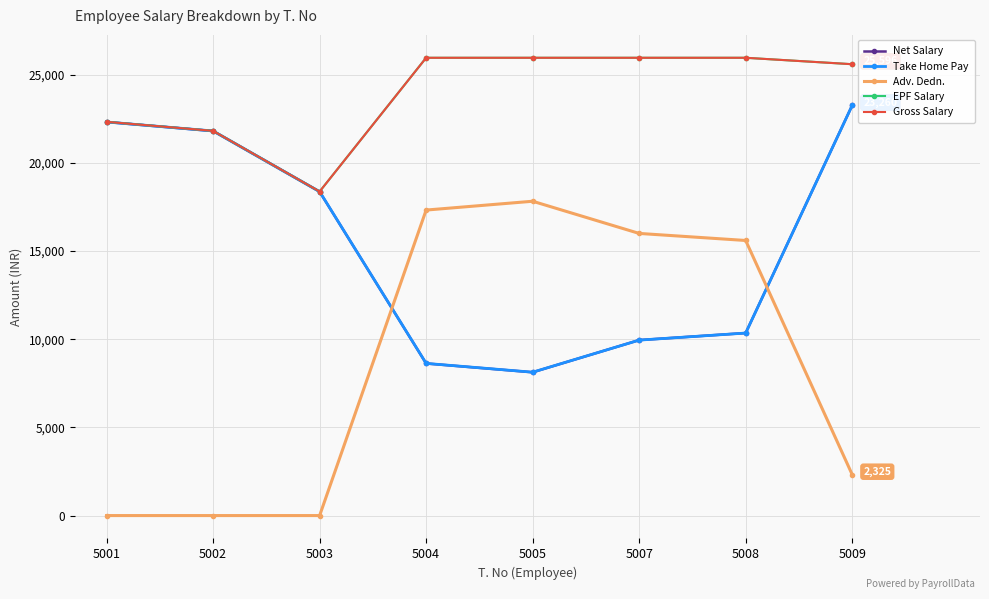

How many lines are shown in the chart?

5